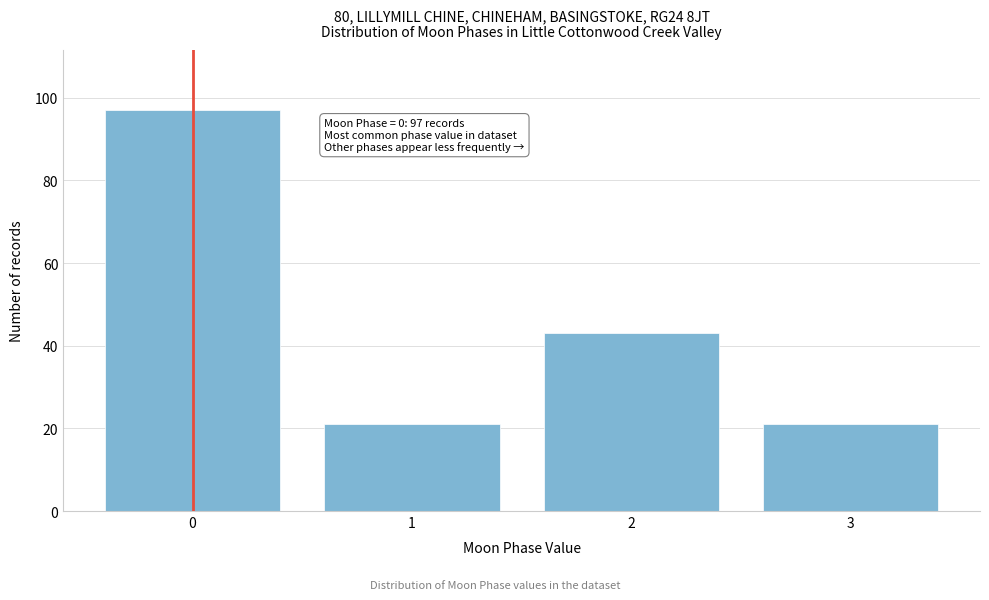

Reading left to right, transcribe all the data shown in this chart.

97	21	43	21